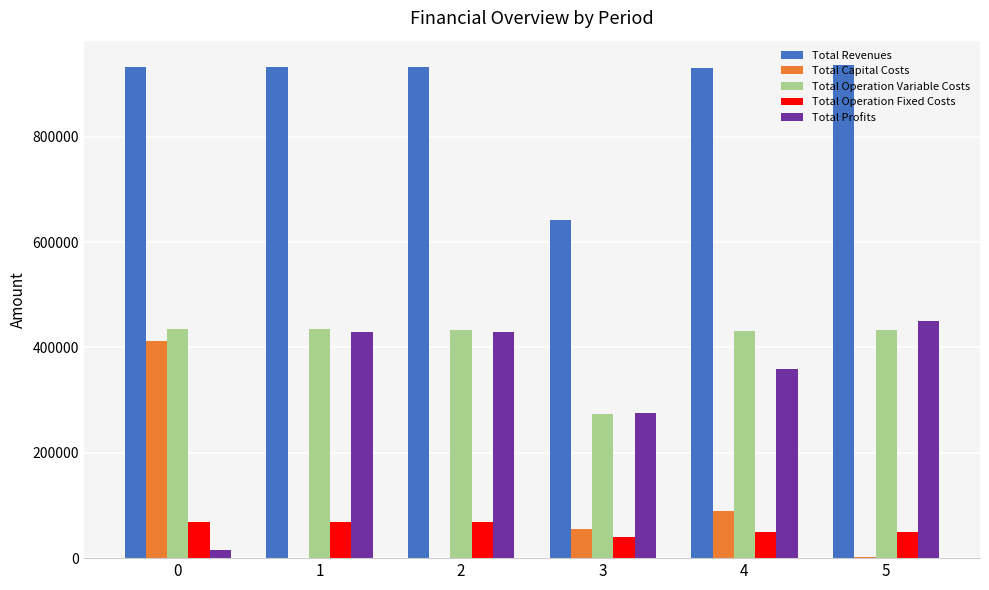

What is the sum of all Total Operation Variable Costs values?

2441082.2